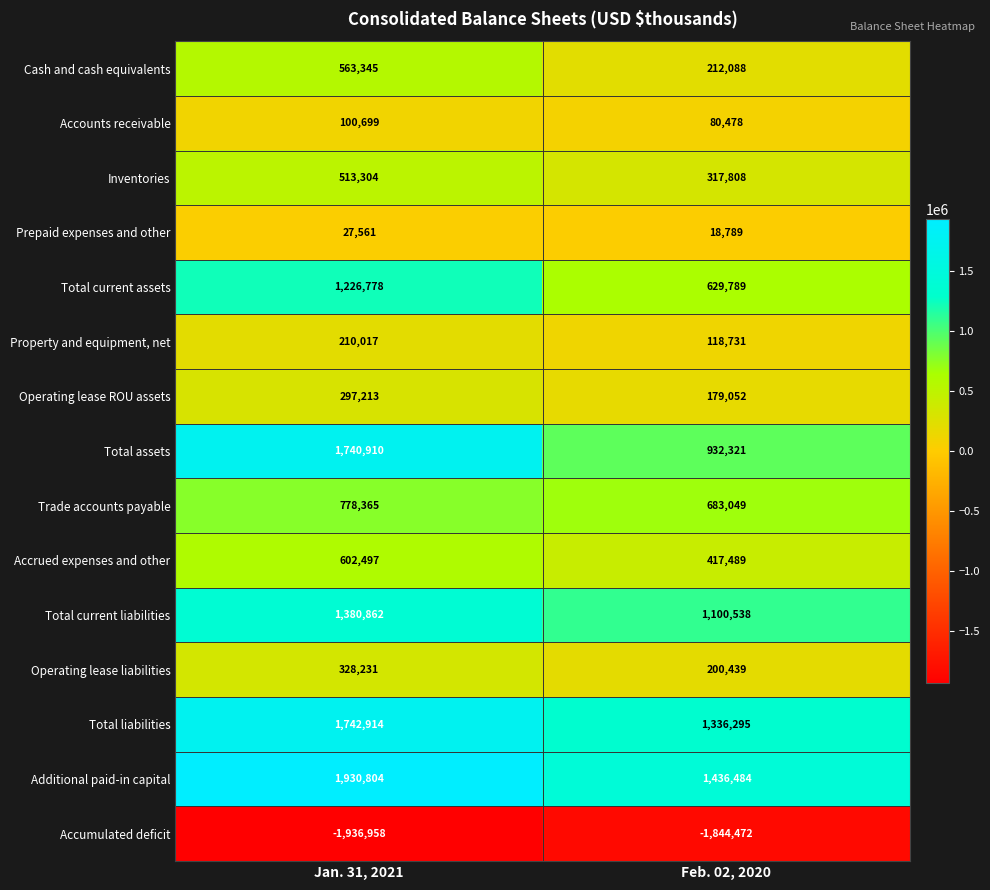

Which category has the highest value across all series?

Jan. 31, 2021